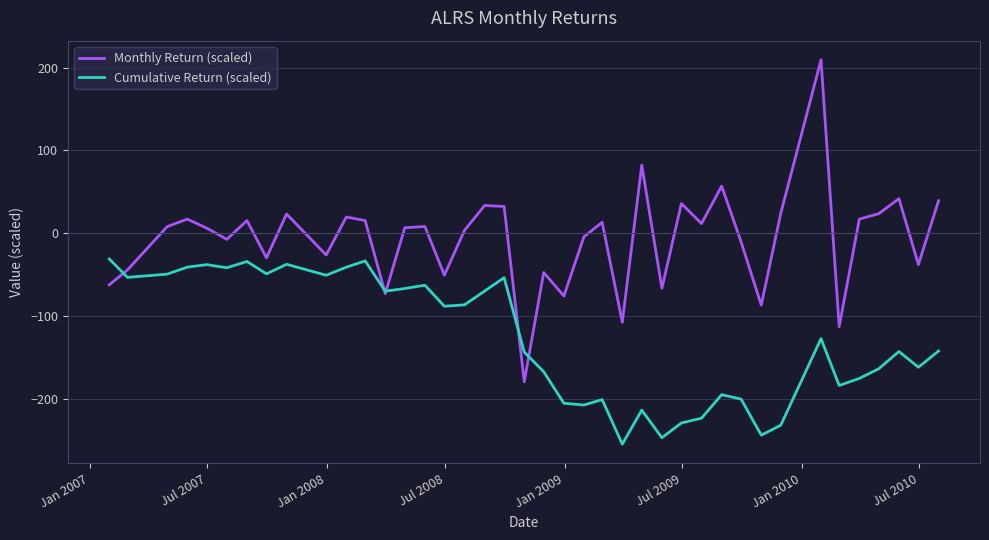

How many distinct data groups are displayed?

2